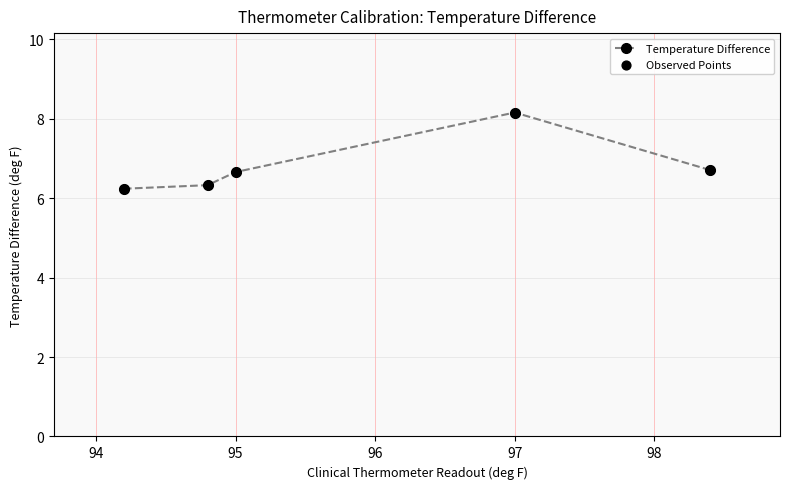

What is the smallest value displayed?

6.2